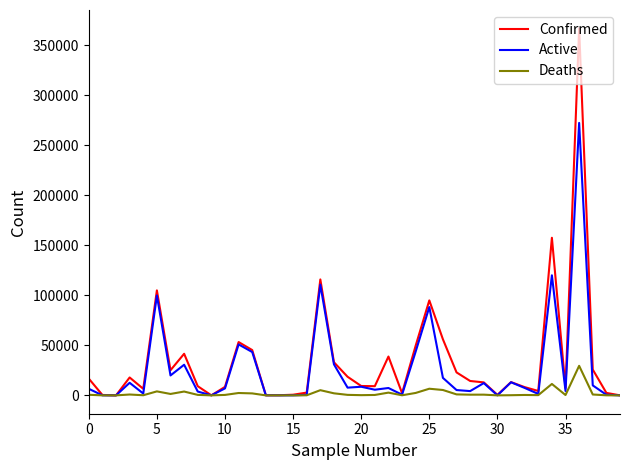

What is the maximum value shown in the chart?

366733